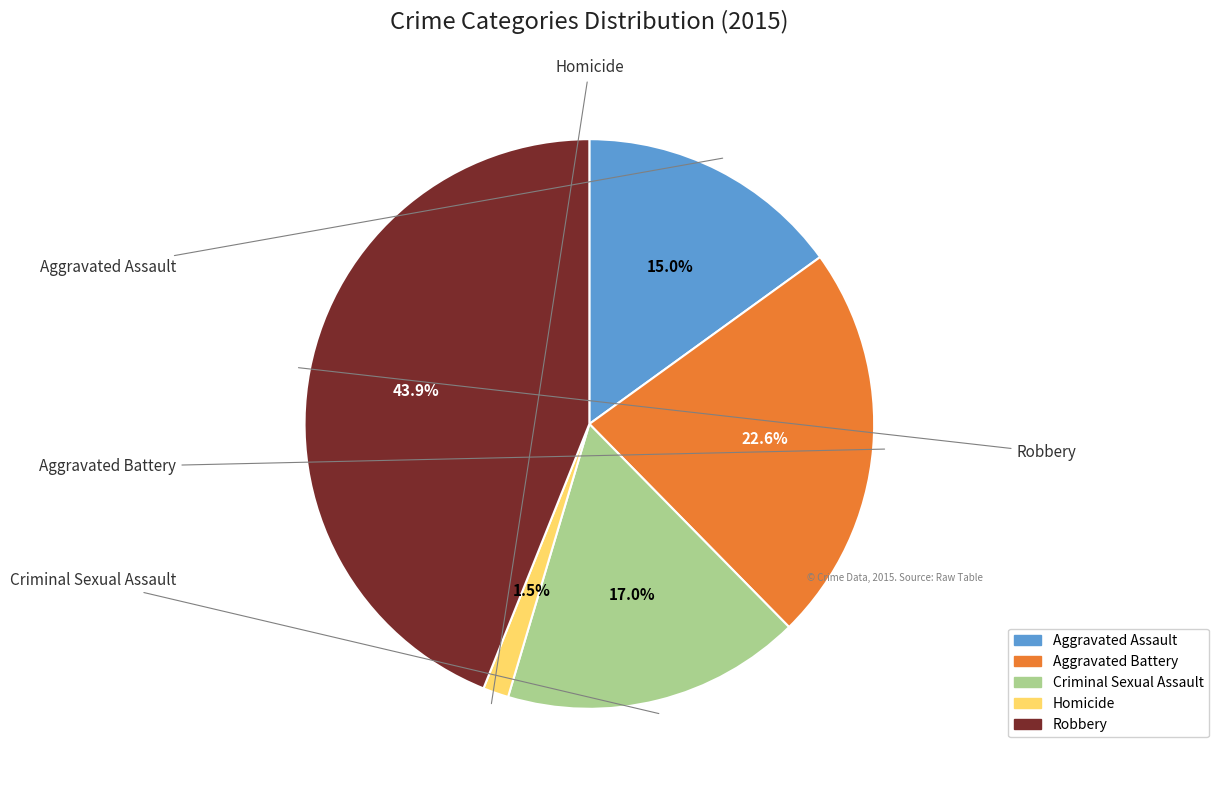

What is the ratio of the value at Homicide to the value at Criminal Sexual Assault?

0.1